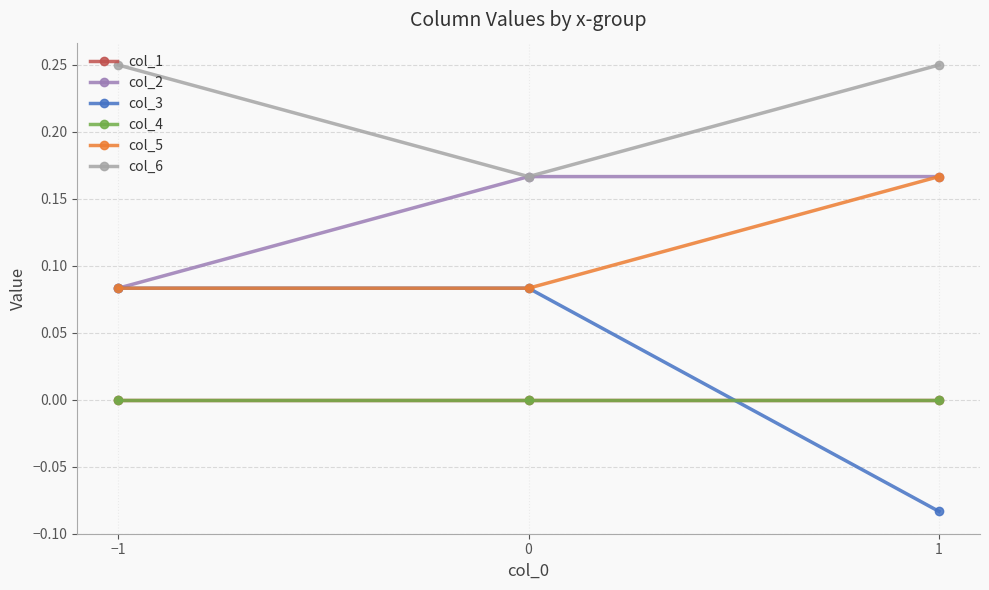

Is this an area chart (filled region under the line)?

No